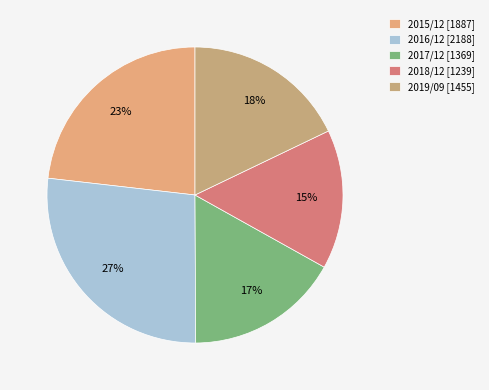

How many segments does this pie chart have?

5